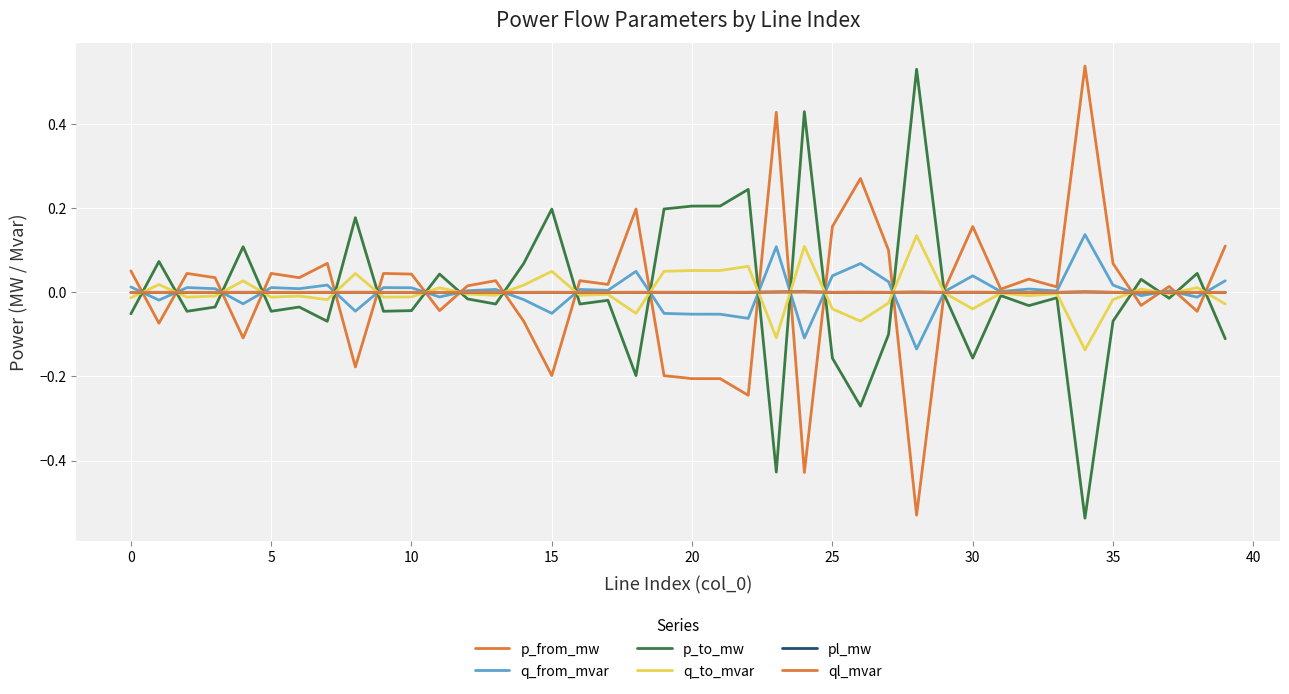

How many lines are shown in the chart?

6